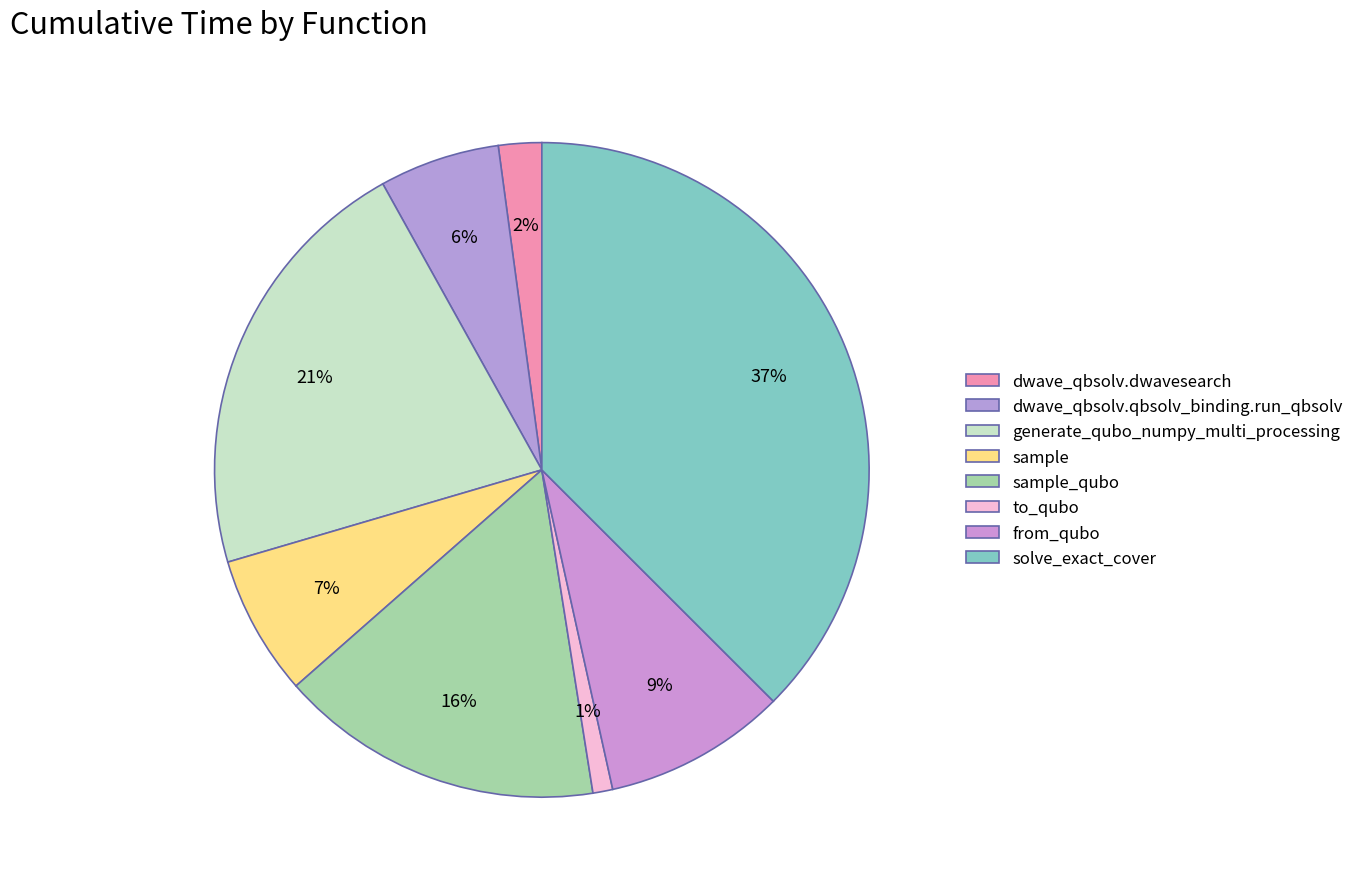

How many slices are in this pie chart?

8